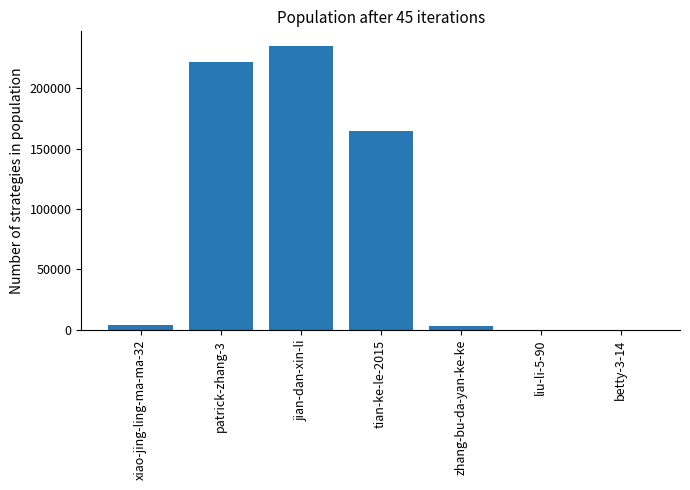

What is the greatest value displayed?

235171